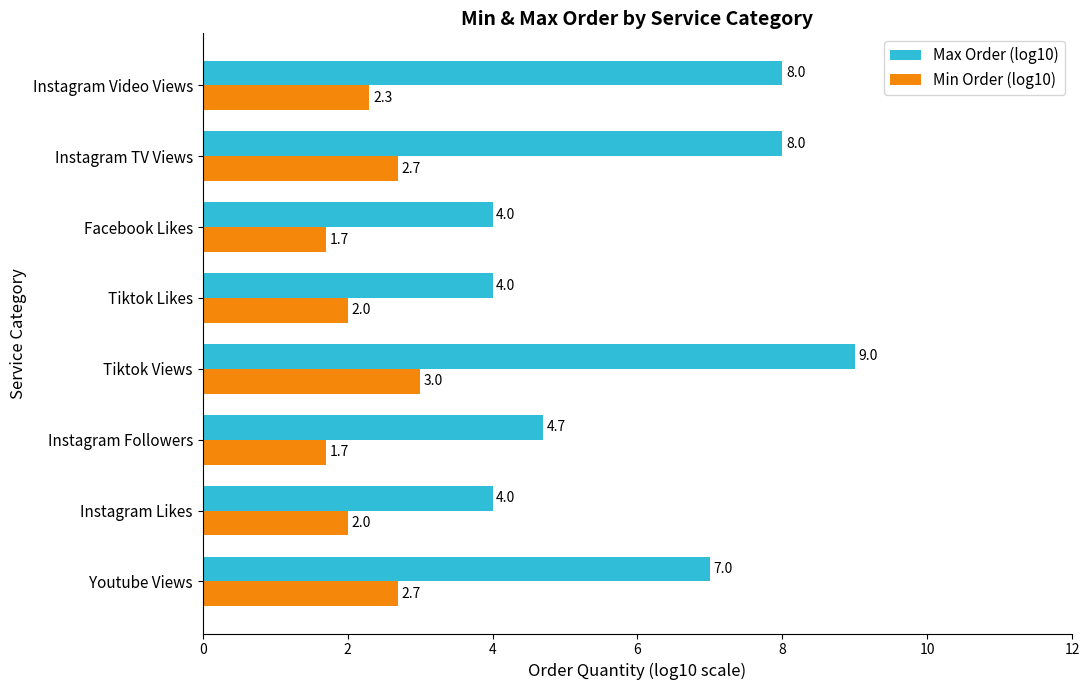

What is the maximum value for Min Order (log10)?

3.0